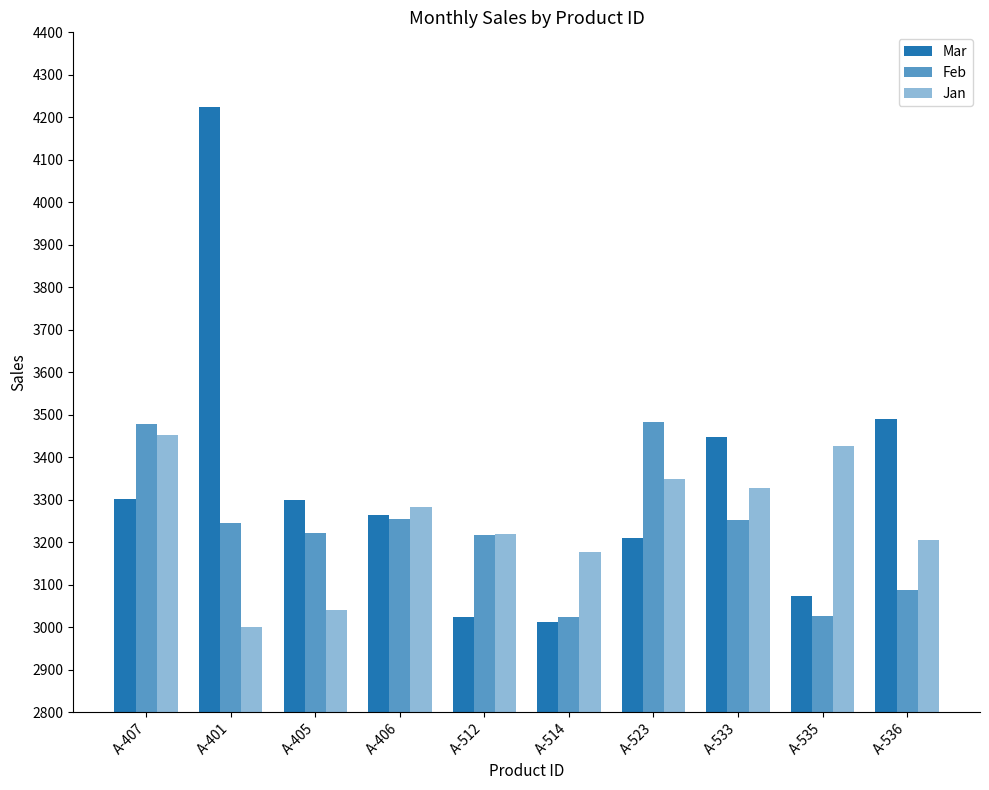

Between A-405 and A-536, which series saw the biggest shift?

Mar